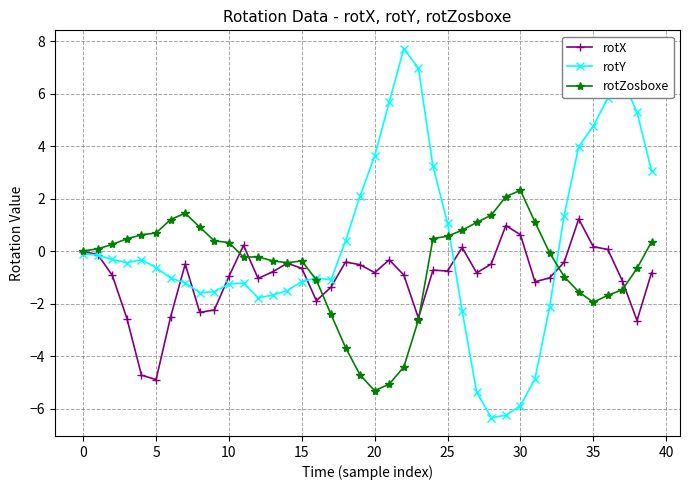

Rank the series by their maximum value, from highest to lowest.

rotY, rotZosboxe, rotX